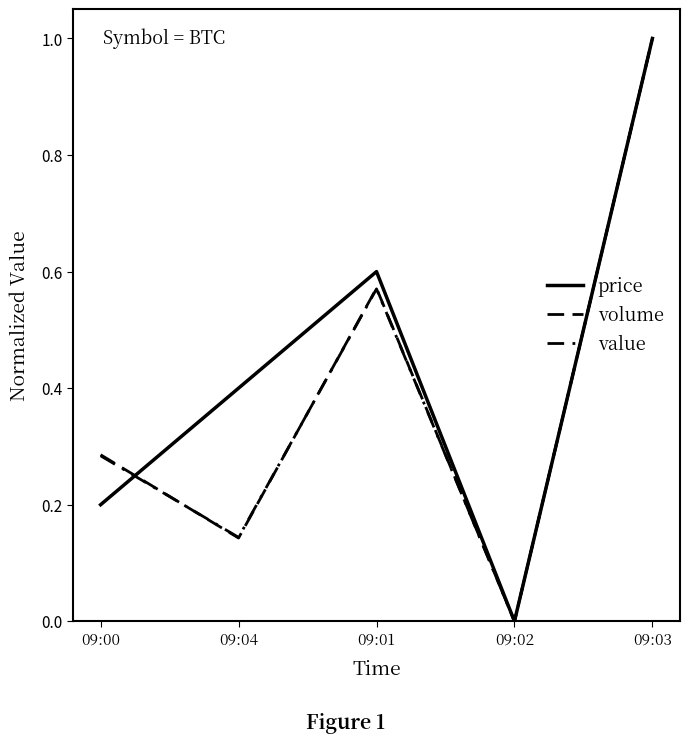

Does the chart display data point markers on the line(s)?

No